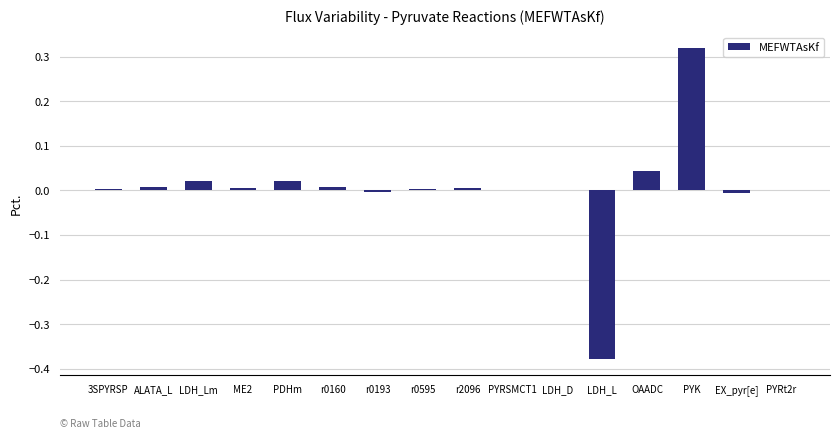

How many series are shown in this chart?

1